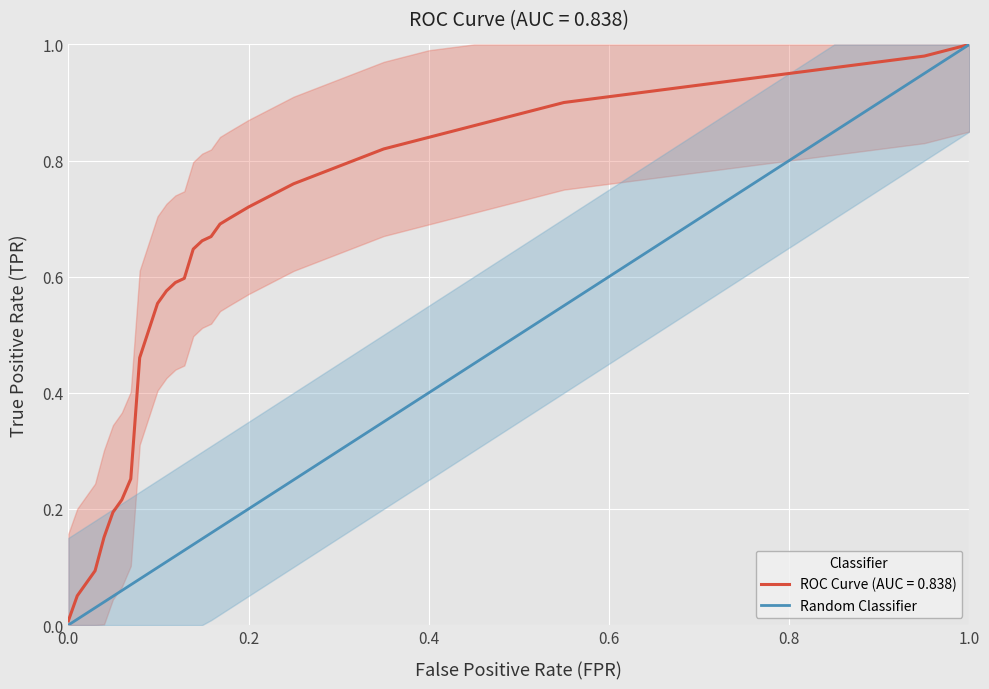

Which series has the largest total across all categories?

ROC Curve (AUC = 0.838)